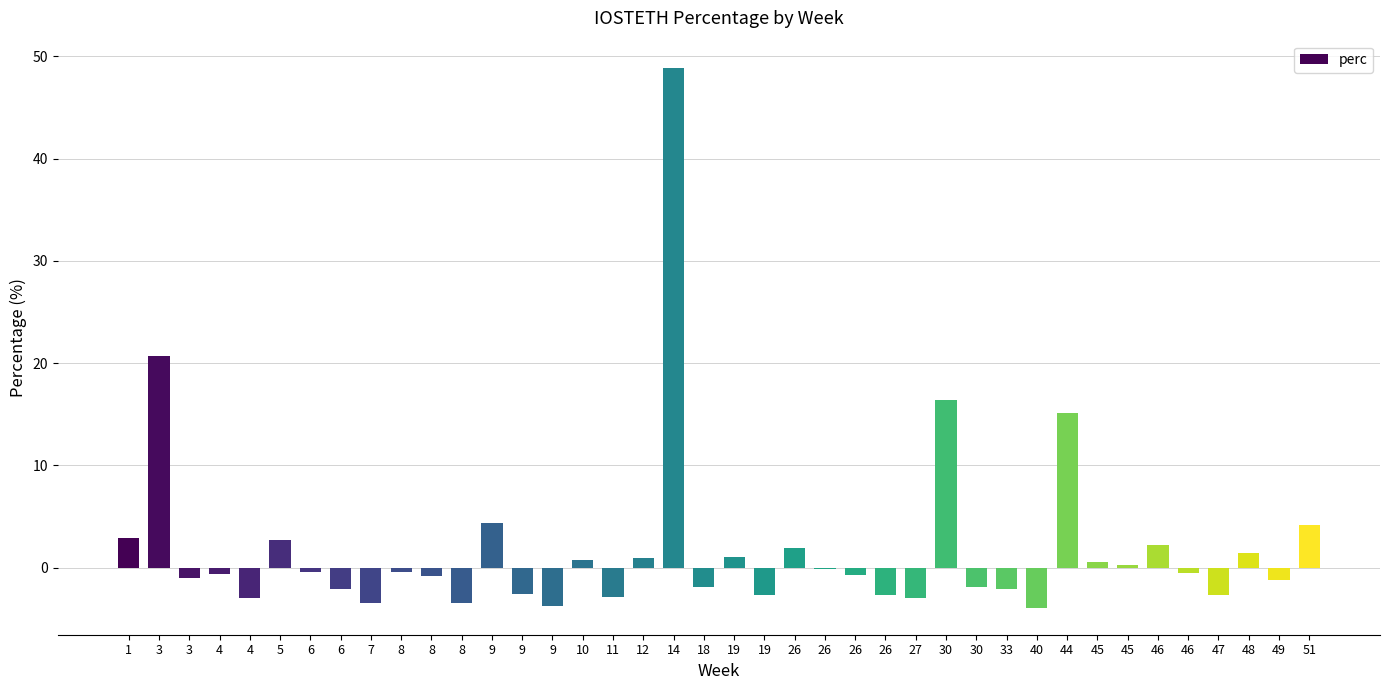

At which category does the chart reach its peak across all series?

14